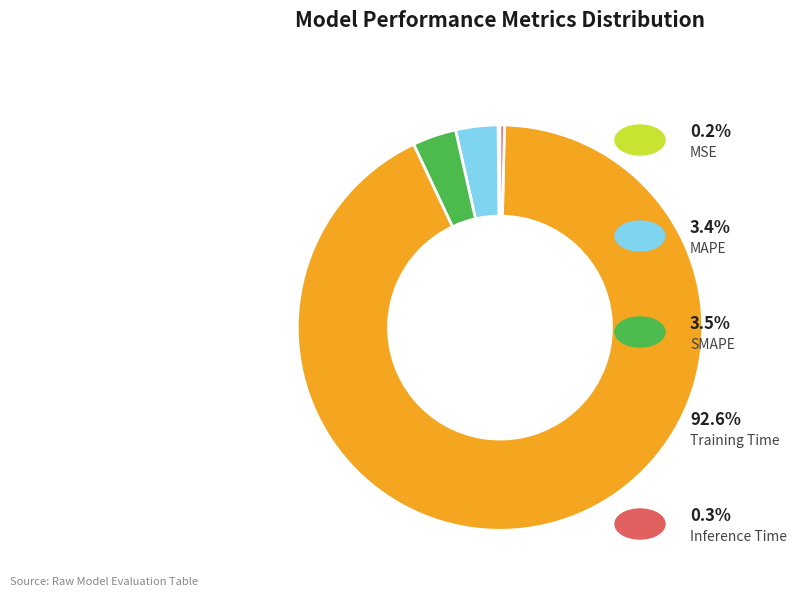

Is there a majority slice in this chart?

Yes